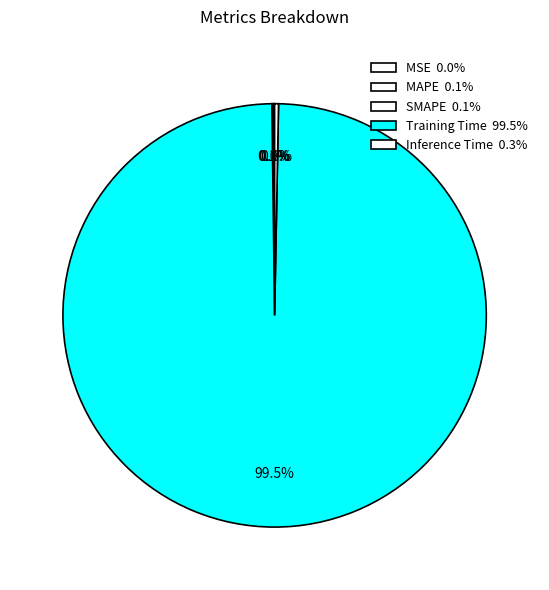

Does MAPE represent more than half of the total?

No